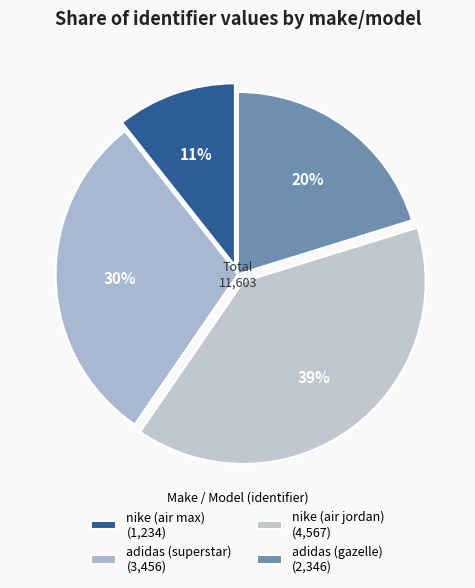

What is the largest slice in the pie chart?

nike (air jordan)